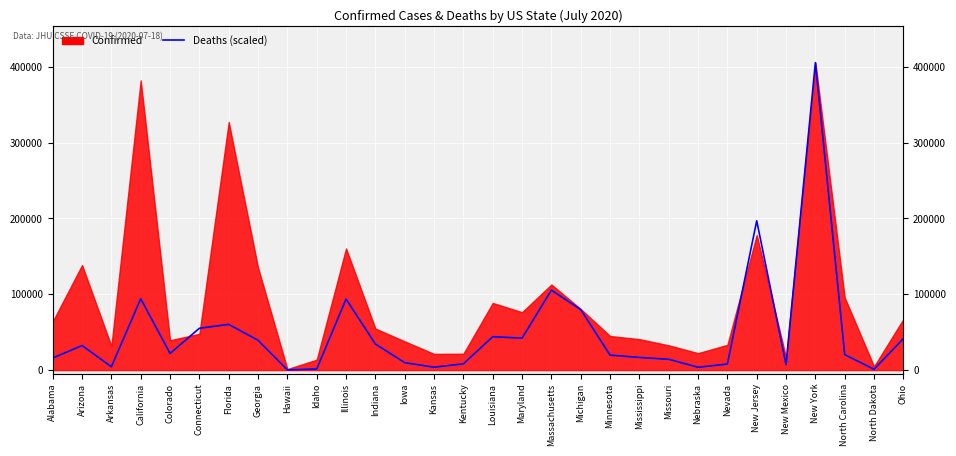

Is it true that the value at Nebraska is 3779.4?

True